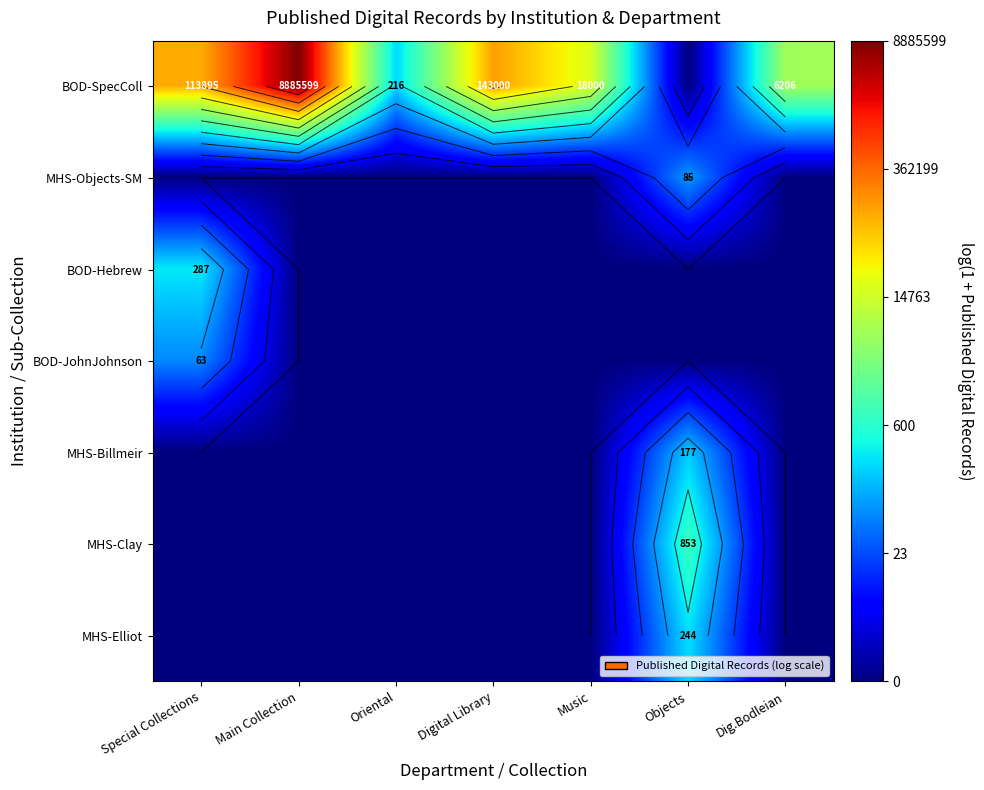

What is the total value across all series at Special Collections?

21.5